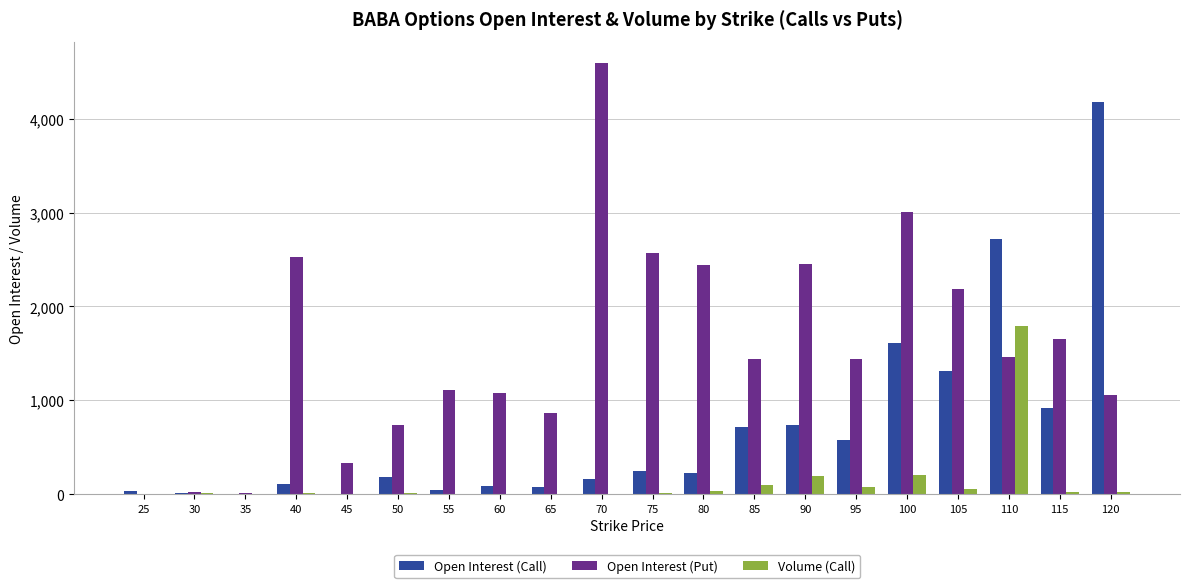

The value of Volume (Call) at 100 is 204. True or false?

True